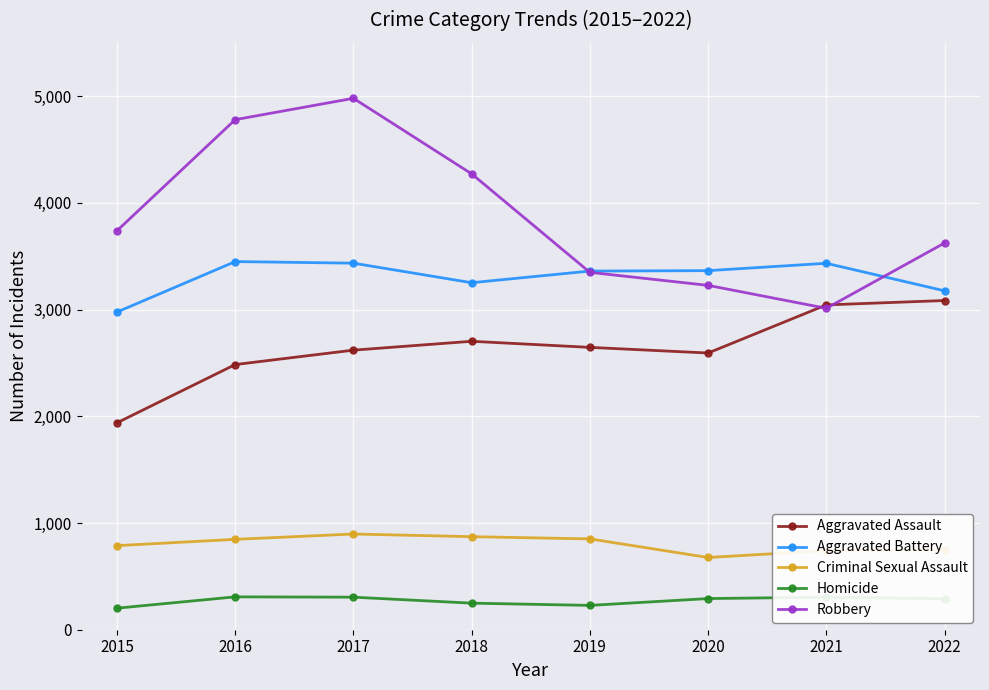

The Aggravated Battery series shows 3361 at 2019. True or false?

True